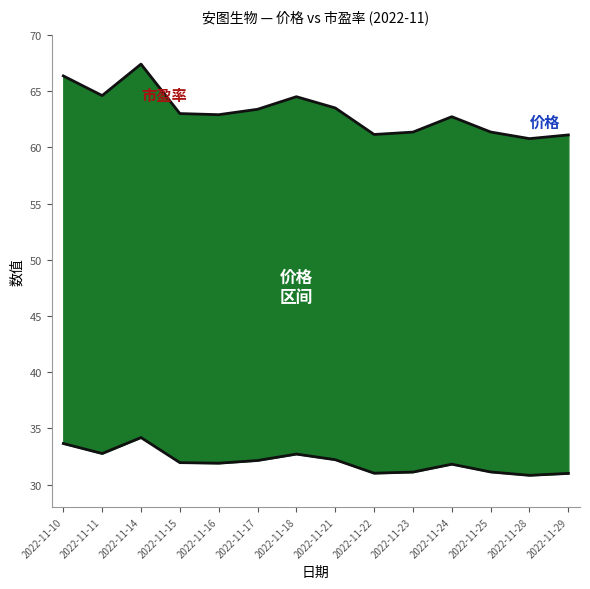

At which category does 市盈率 reach its first local valley?

2022-11-11